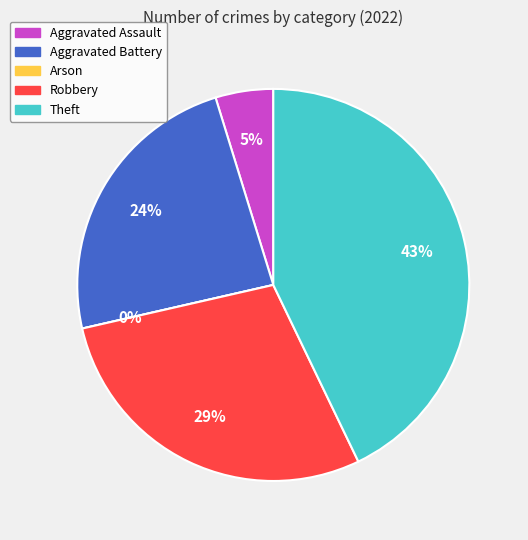

Is it true that Theft is 43% of the pie?

True